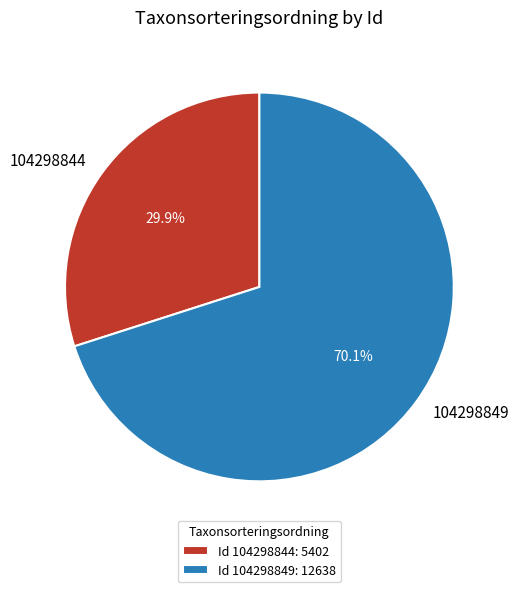

To the nearest percent, what is the combined percentage of 104298849 and 104298844?

100%